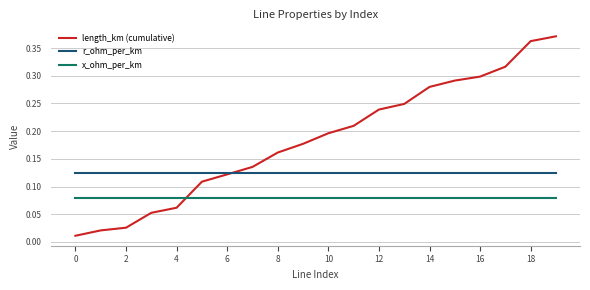

List the series in order of their peak value, highest first.

length_km (cumulative), r_ohm_per_km, x_ohm_per_km